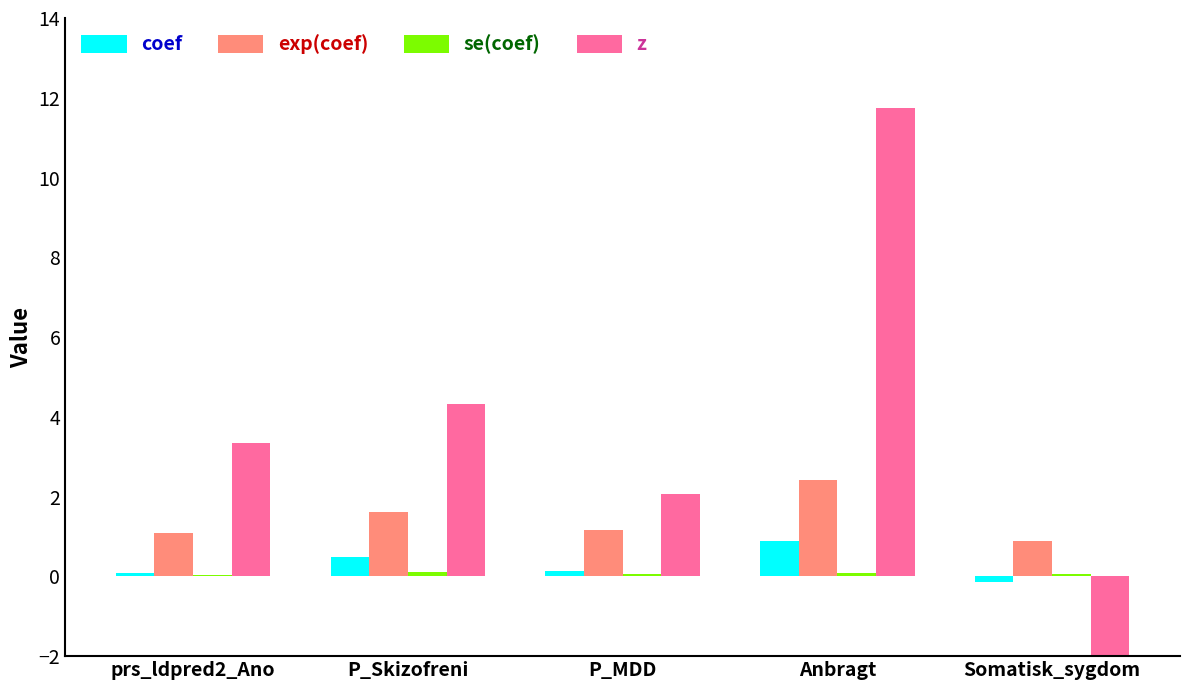

List the labels in order of z value, largest first.

Anbragt, P_Skizofreni, prs_ldpred2_Ano, P_MDD, Somatisk_sygdom